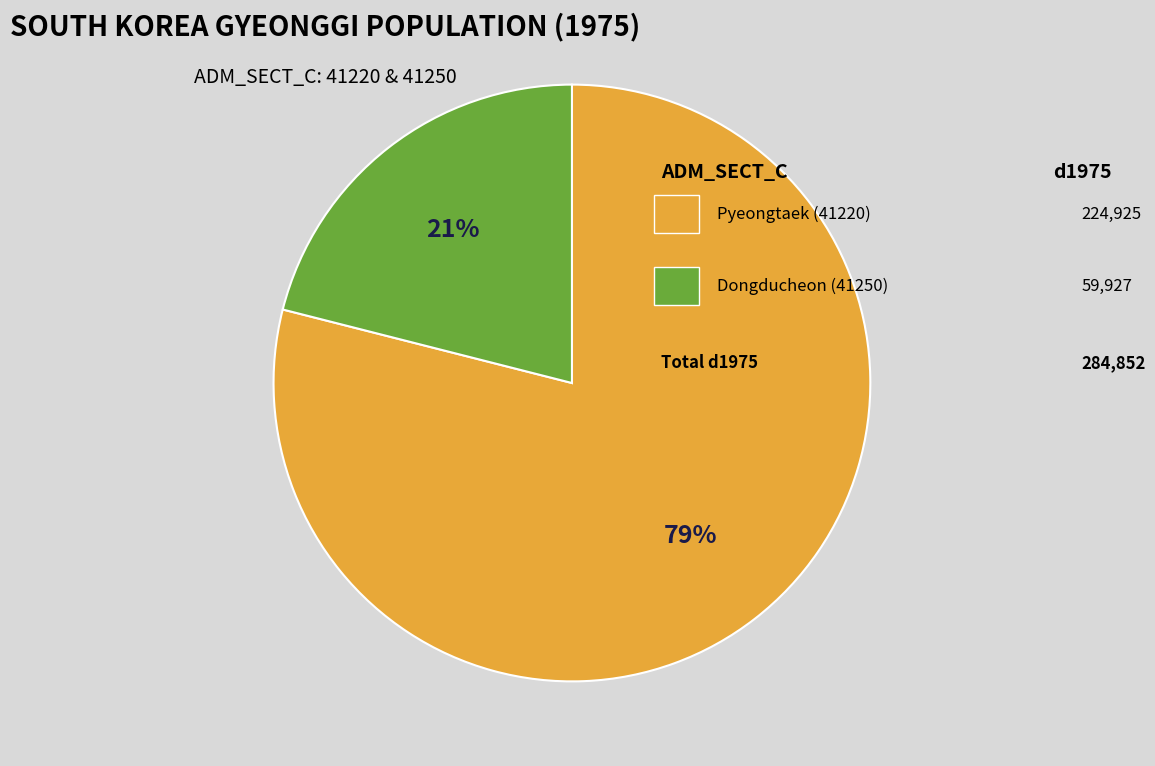

To the nearest percent, what is the average slice percentage?

50%